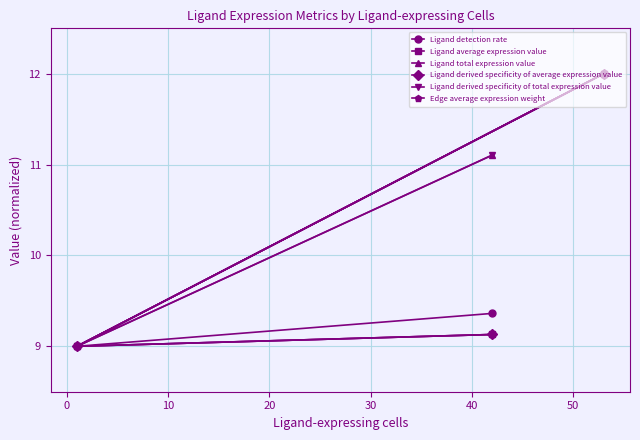

Rank the series by their maximum value, from lowest to highest.

Ligand detection rate, Ligand average expression value, Ligand total expression value, Ligand derived specificity of average expression value, Ligand derived specificity of total expression value, Edge average expression weight